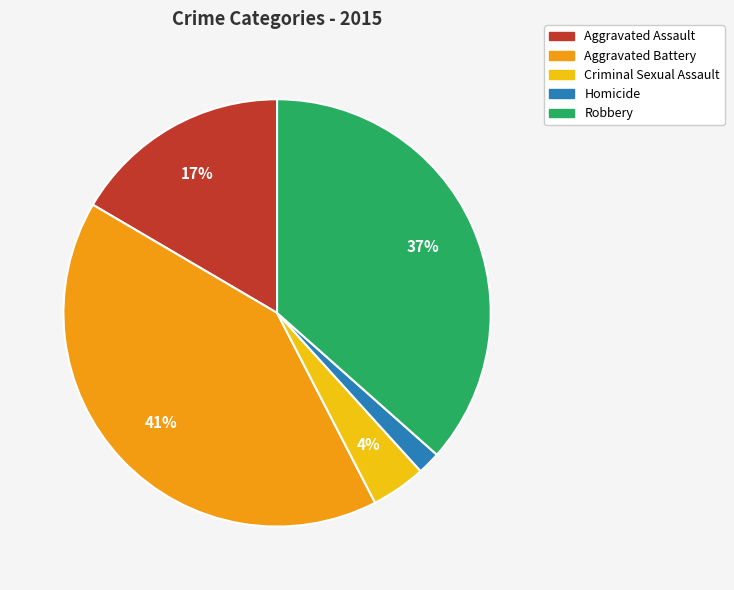

How many segments does this pie chart have?

5